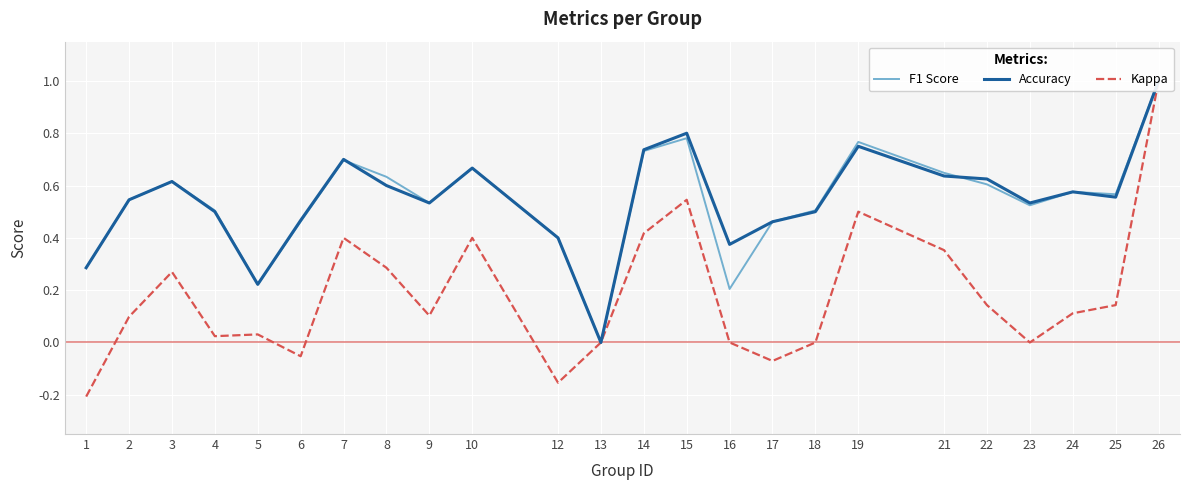

What is the difference between the maximum and minimum values in the F1 Score series?

1.0